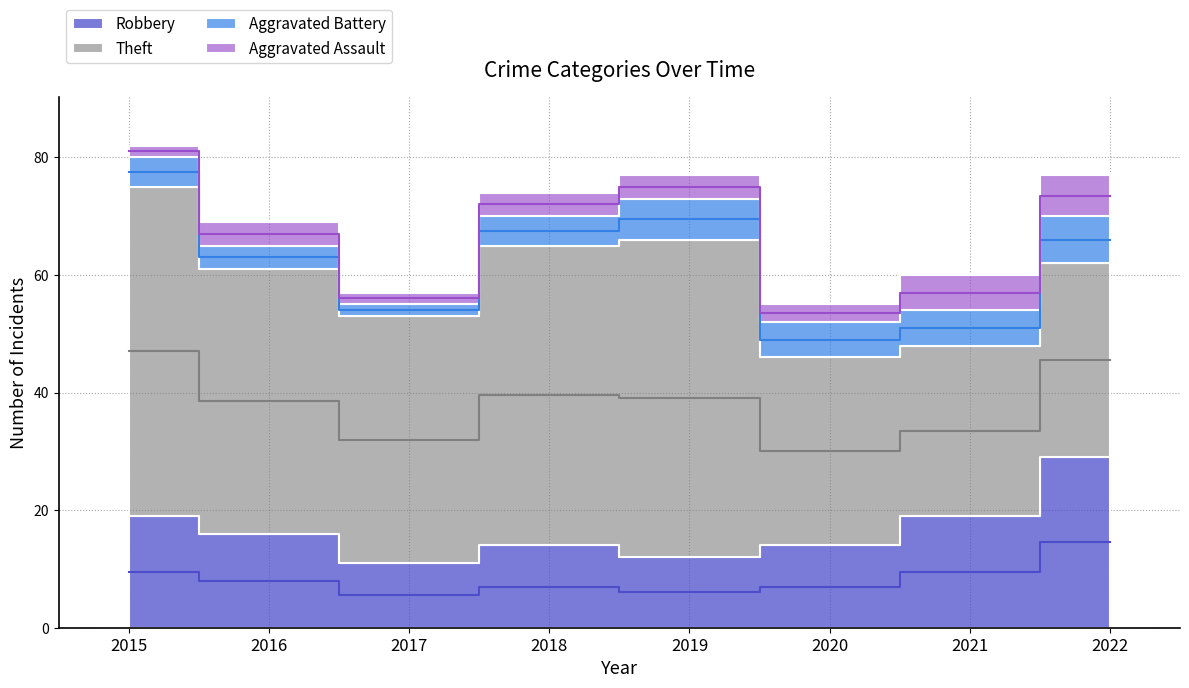

What is the lowest value of the Theft series?

29